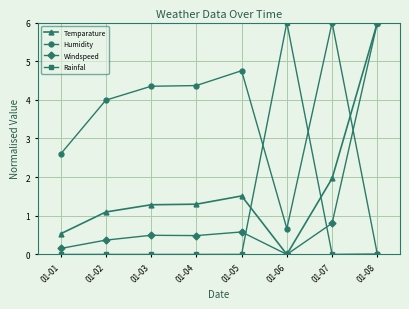

Which category has the lowest value in the Windspeed series?

01-06